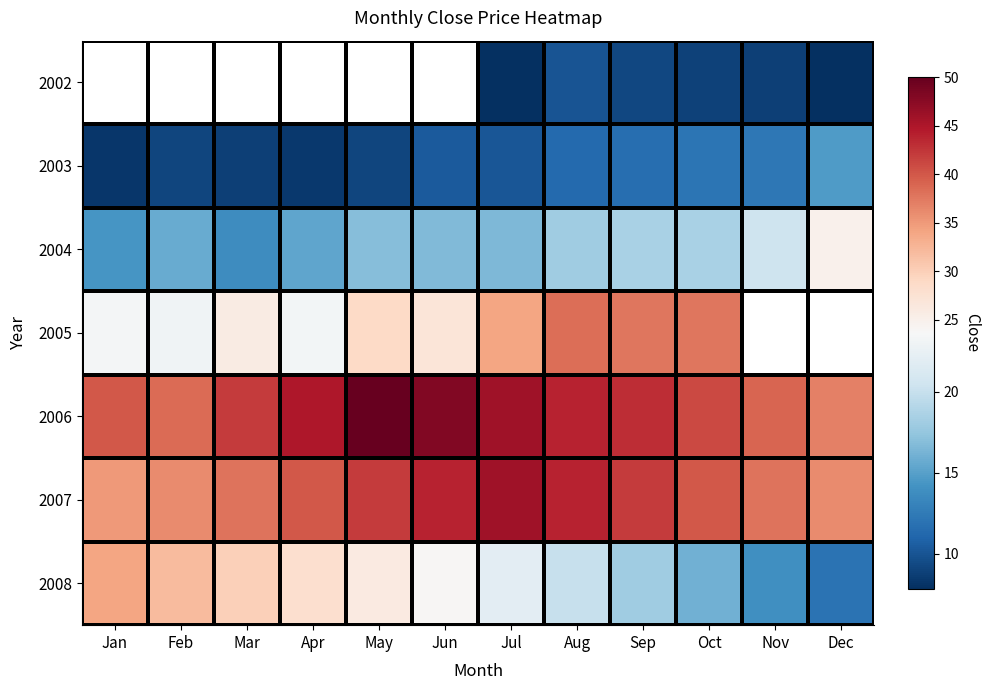

At which label is 2007 closest to 40?

Apr